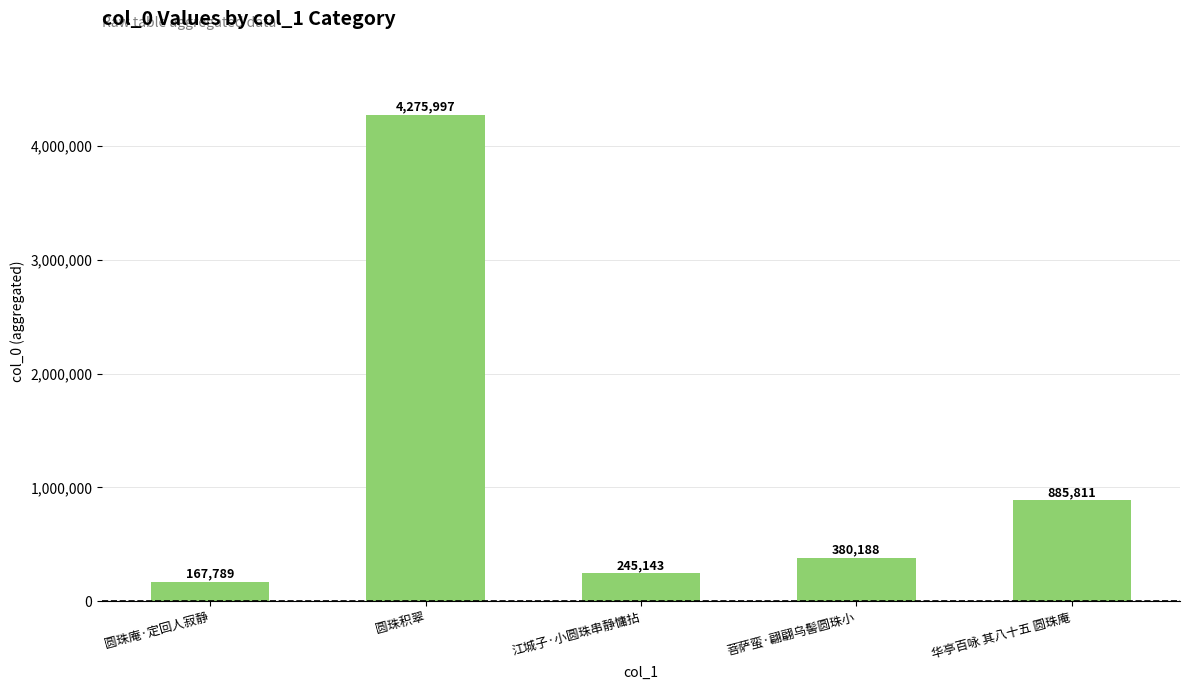

Reading right to left, extract all data points from this chart.

885811	380188	245143	4275997	167789